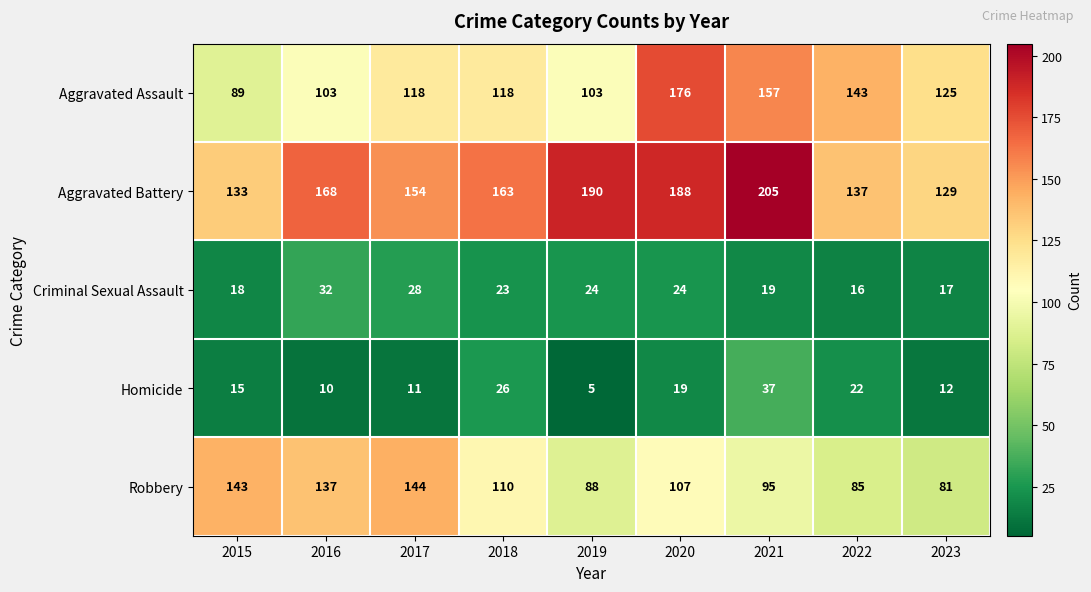

At which label does Robbery first exceed 107?

2015